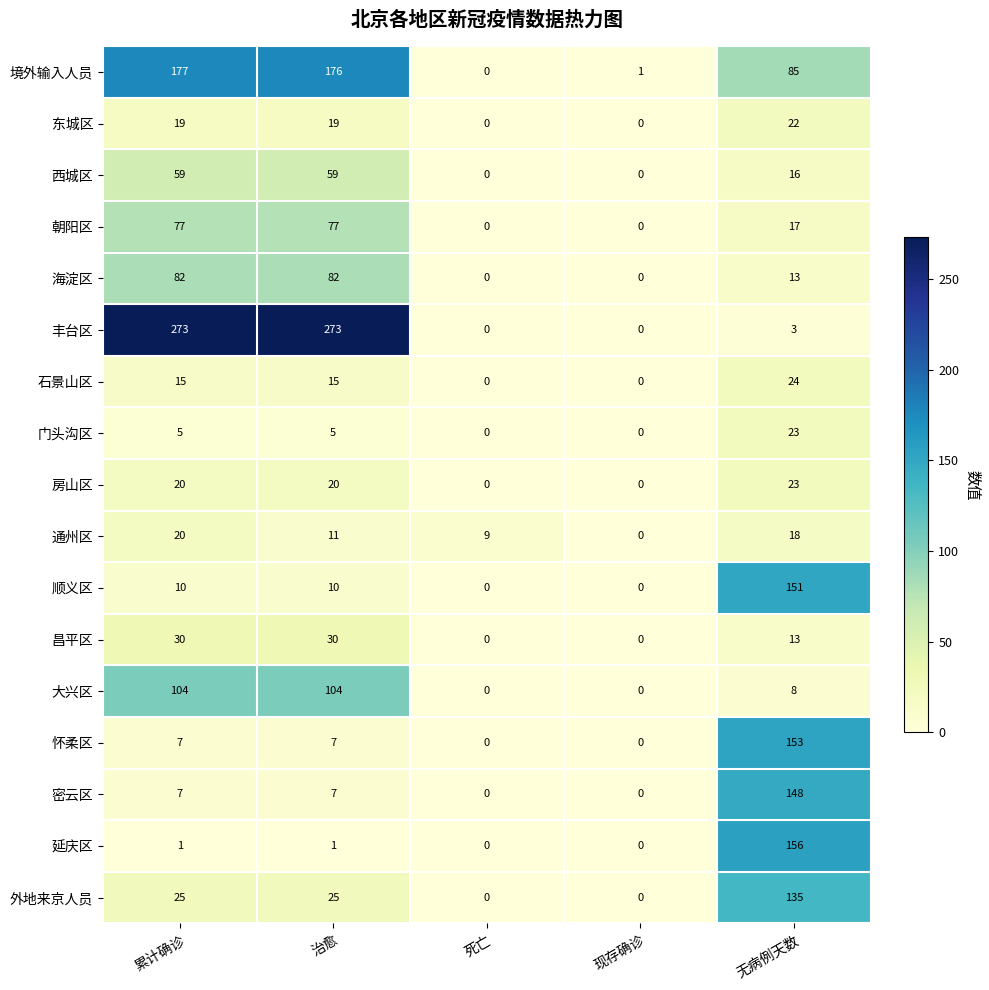

Rank the categories by 境外输入人员 value from highest to lowest.

累计确诊, 治愈, 无病例天数, 现存确诊, 死亡